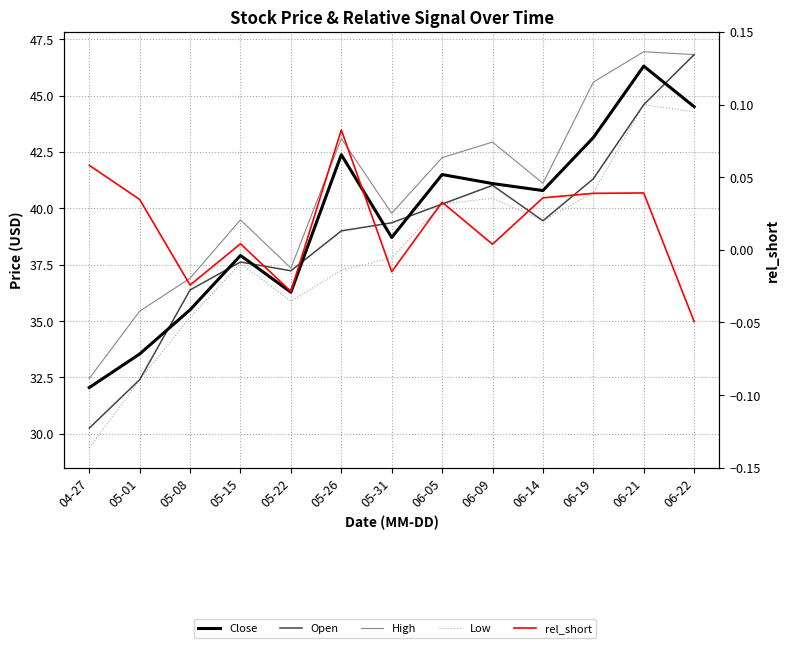

The rel_short series shows 0.0 at 06-09. True or false?

False